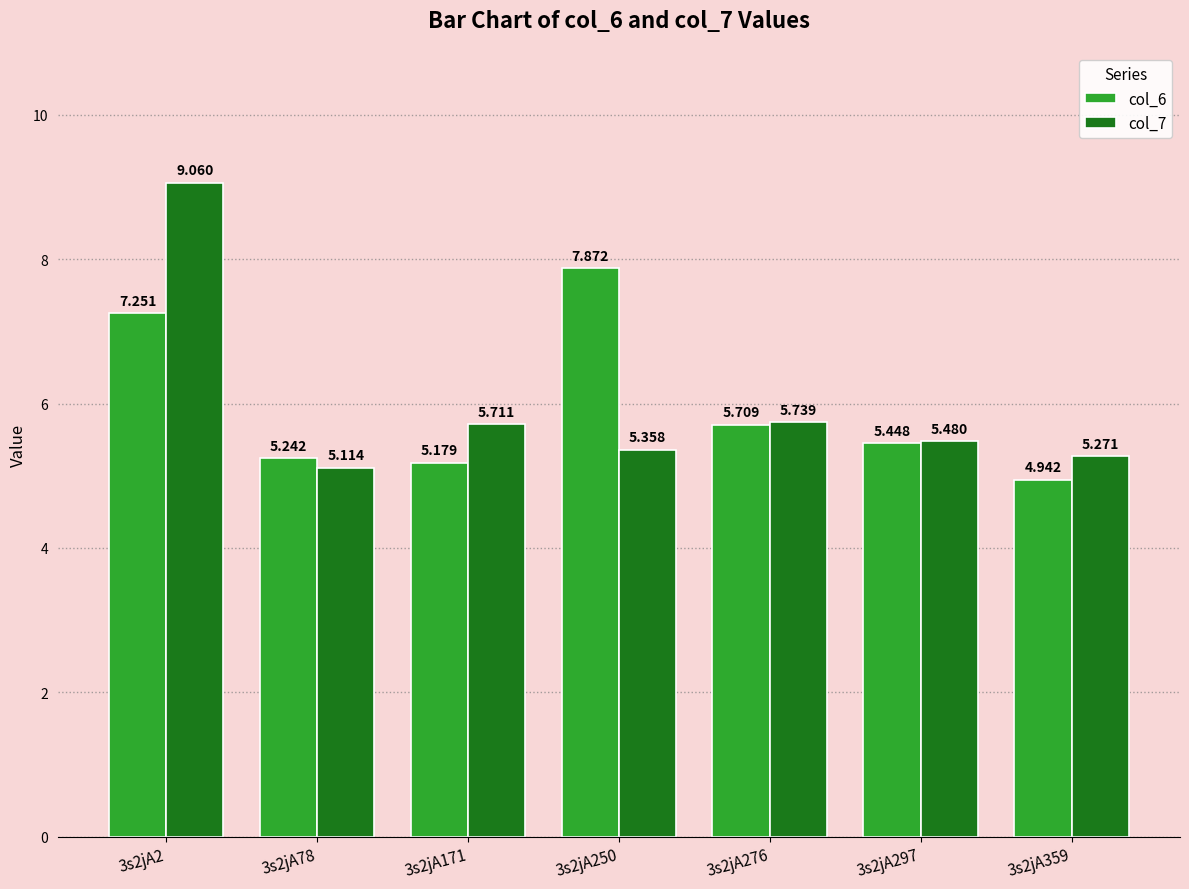

Is the value of col_7 at 3s2jA171 greater than the value of col_6 at 3s2jA78?

Yes